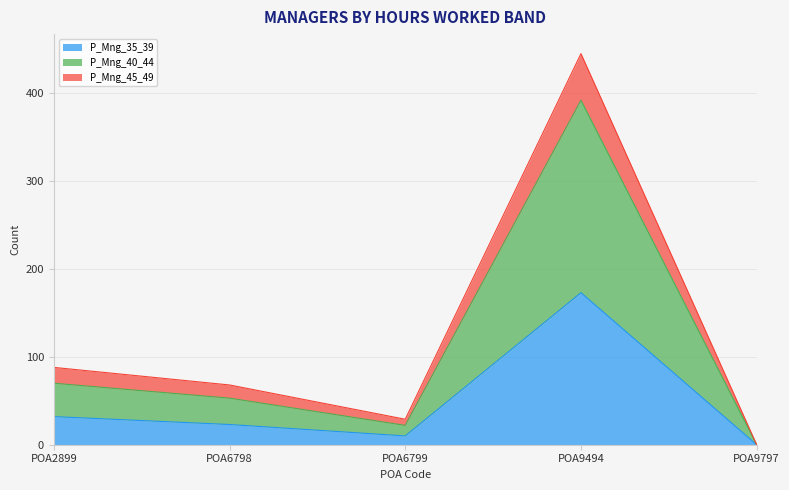

Is the value of P_Mng_35_39 at POA6799 greater than the value of P_Mng_40_44 at POA9494?

No